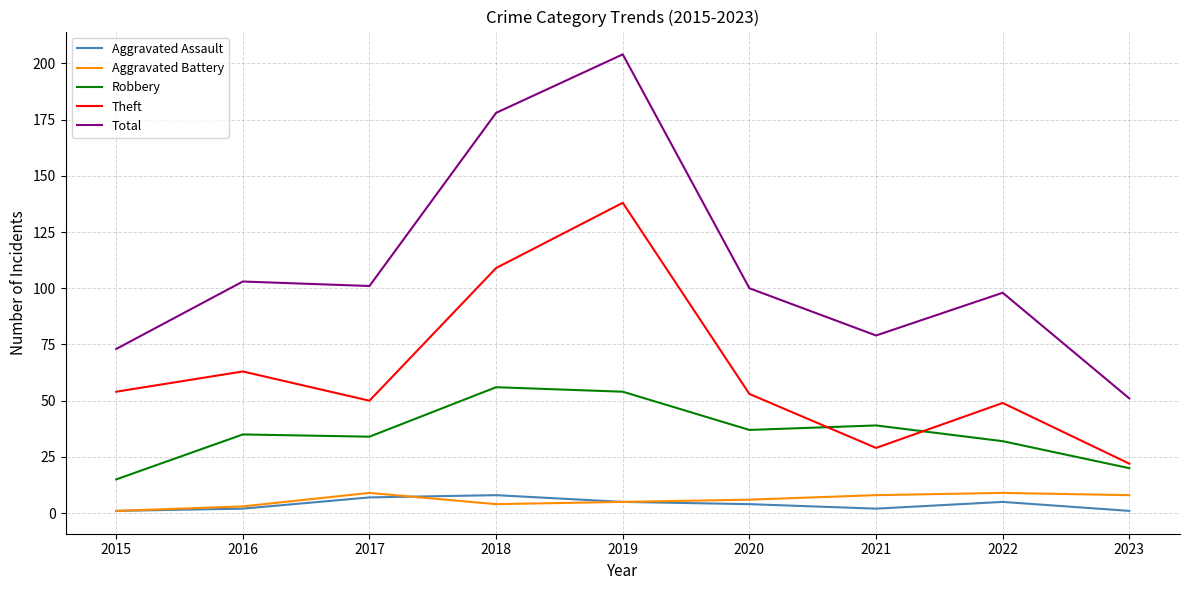

Which category has the highest value in the Theft series?

2019